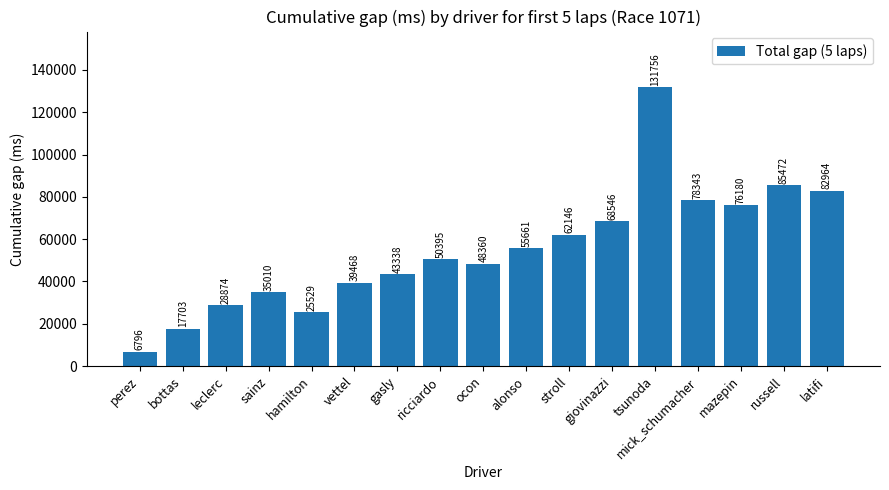

Rank the categories by value from highest to lowest.

tsunoda, russell, latifi, mick_schumacher, mazepin, giovinazzi, stroll, alonso, ricciardo, ocon, gasly, vettel, sainz, leclerc, hamilton, bottas, perez